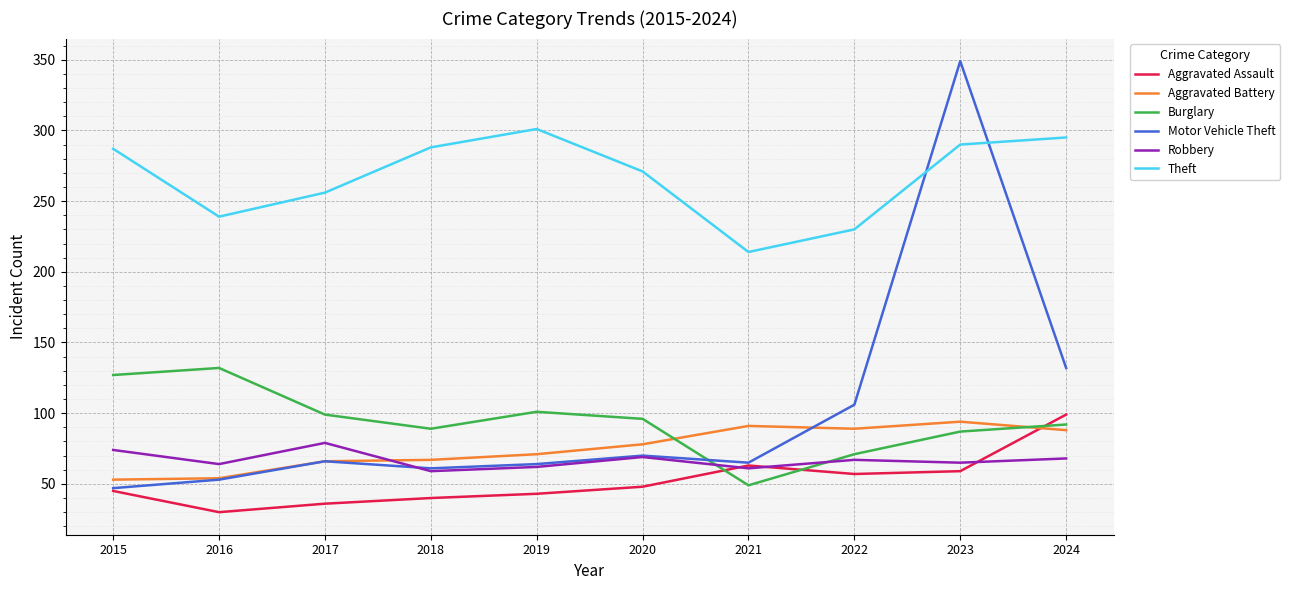

Where do Theft and Motor Vehicle Theft first cross each other?

2022 and 2023